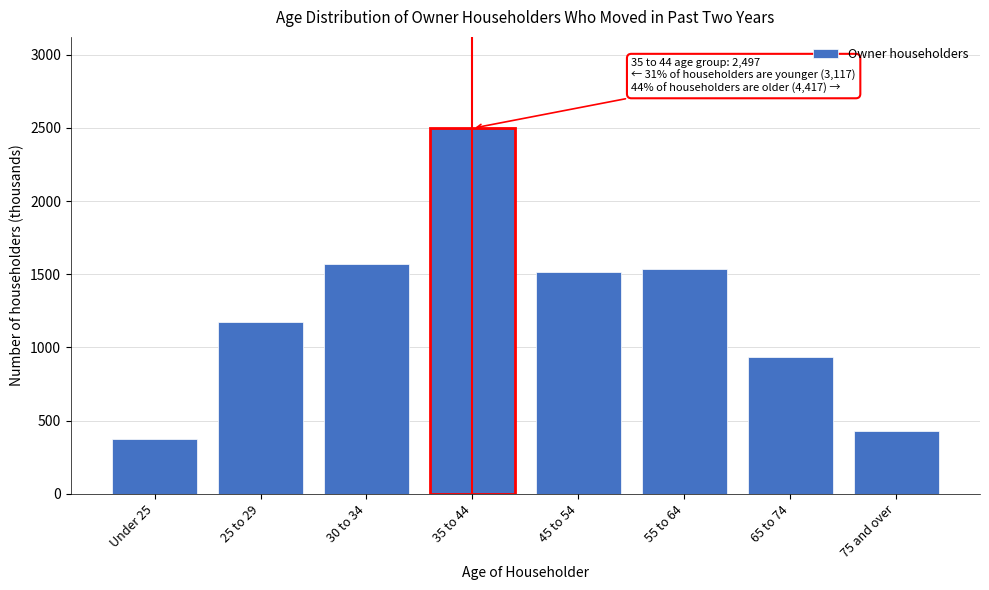

Reading left to right, transcribe all the data shown in this chart.

371	1175	1571	2497	1515	1539	934	429